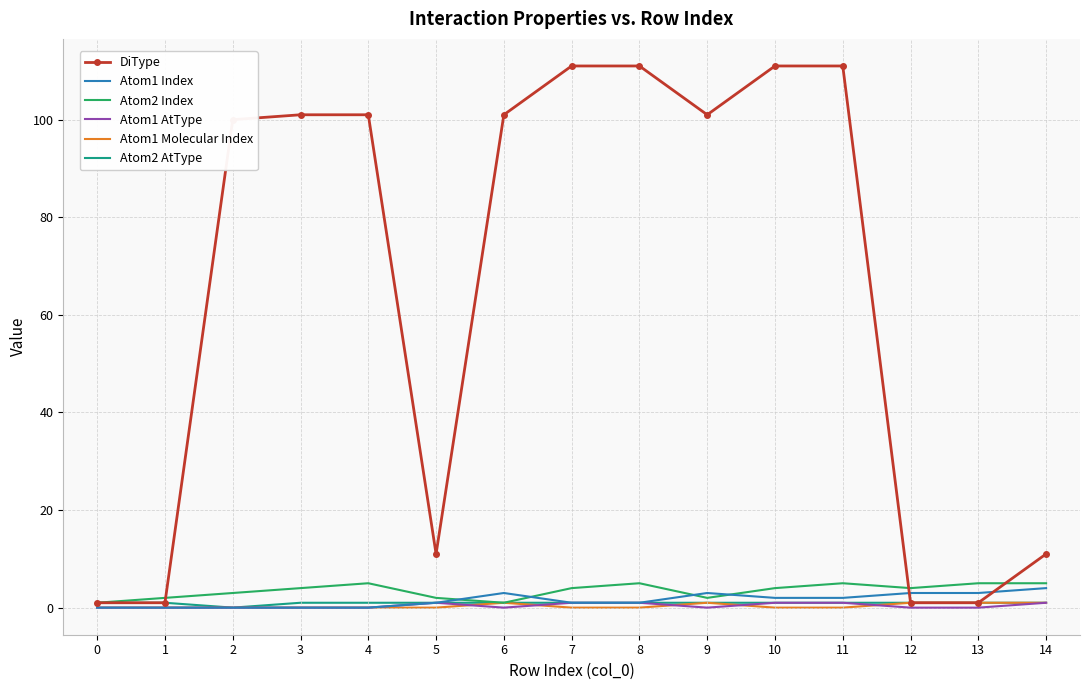

Reading left to right, extract all data points from this chart.

DiType: 0=1	1=1	2=100	3=101	4=101	5=11	6=101	7=111	8=111	9=101	10=111	11=111	12=1	13=1	14=11
Atom1 Index: 0=0	1=0	2=0	3=0	4=0	5=1	6=3	7=1	8=1	9=3	10=2	11=2	12=3	13=3	14=4
Atom2 Index: 0=1	1=2	2=3	3=4	4=5	5=2	6=1	7=4	8=5	9=2	10=4	11=5	12=4	13=5	14=5
Atom1 AtType: 0=0	1=0	2=0	3=0	4=0	5=1	6=0	7=1	8=1	9=0	10=1	11=1	12=0	13=0	14=1
Atom1 Molecular Index: 0=0	1=0	2=0	3=0	4=0	5=0	6=1	7=0	8=0	9=1	10=0	11=0	12=1	13=1	14=1
Atom2 AtType: 0=1	1=1	2=0	3=1	4=1	5=1	6=1	7=1	8=1	9=1	10=1	11=1	12=1	13=1	14=1